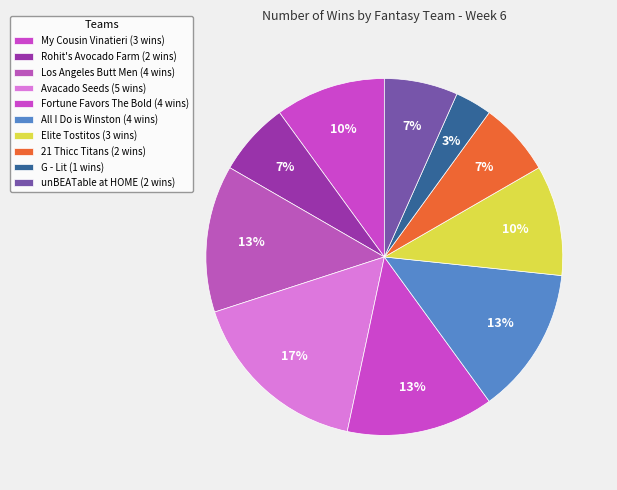

How many slices are in this pie chart?

10